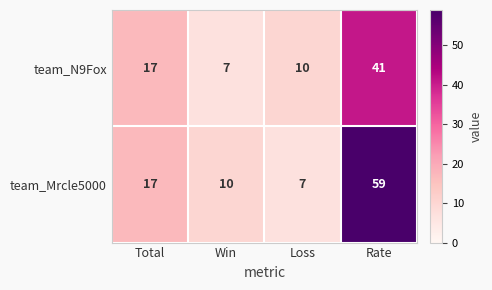

What value does the team_N9Fox series have at Loss?

10